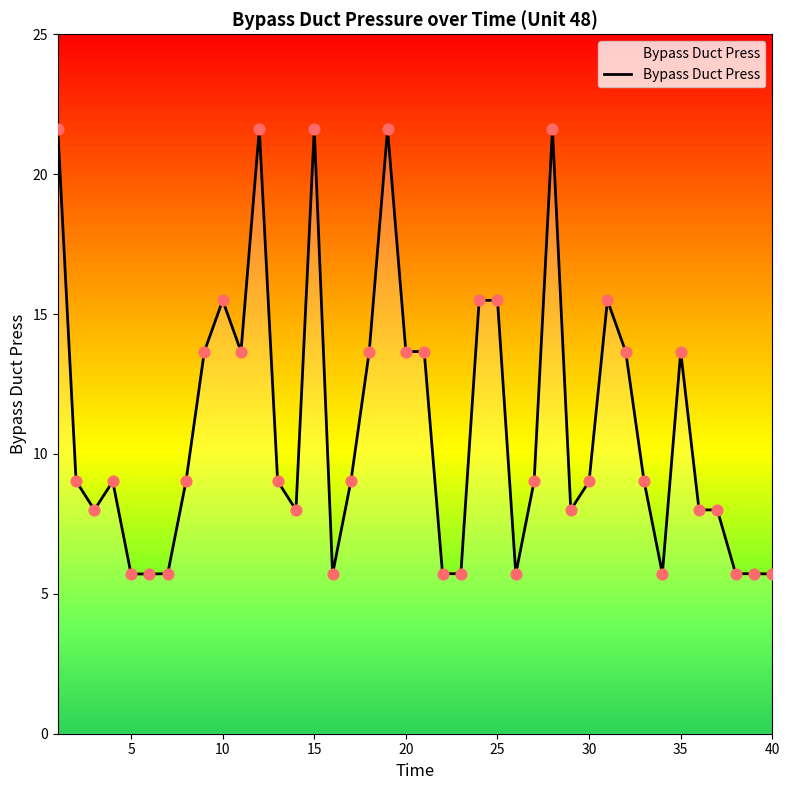

What is the minimum value shown in the chart?

5.7